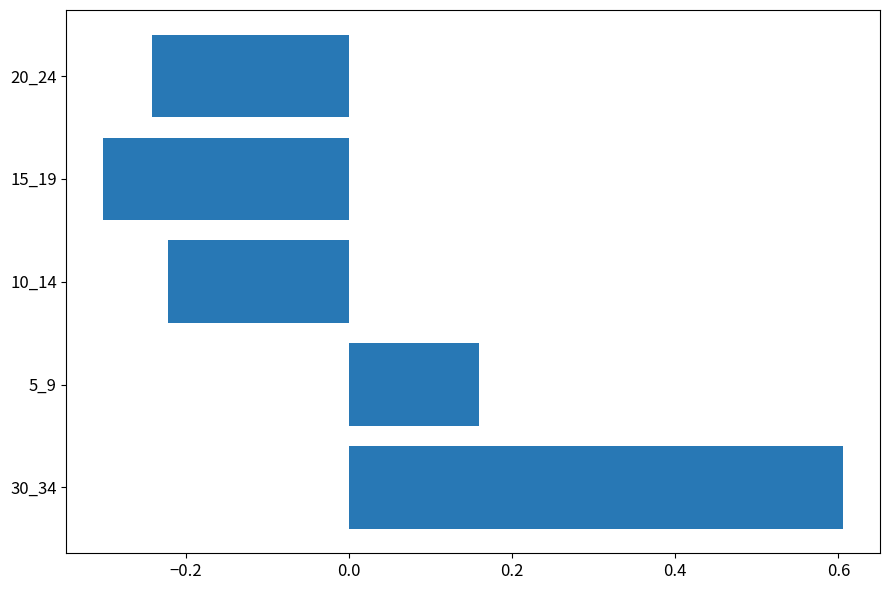

What is the difference between the maximum and minimum values?

0.9